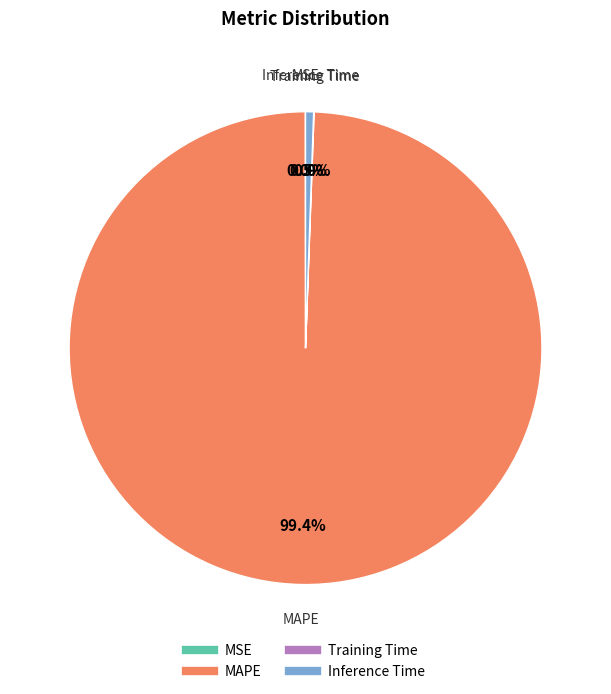

Which category accounts for the majority?

MAPE